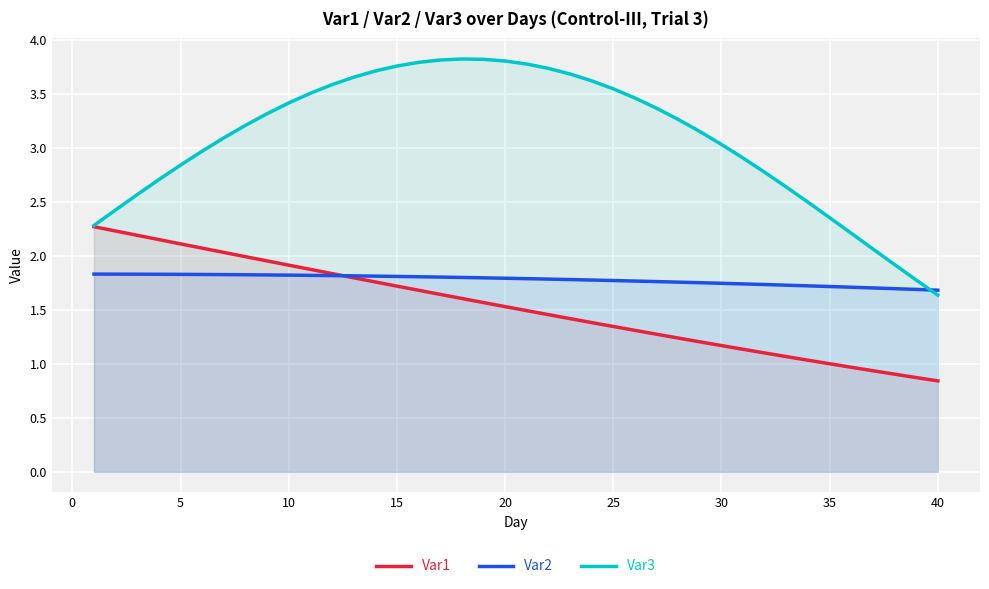

Which series has the largest range (max minus min)?

Var3